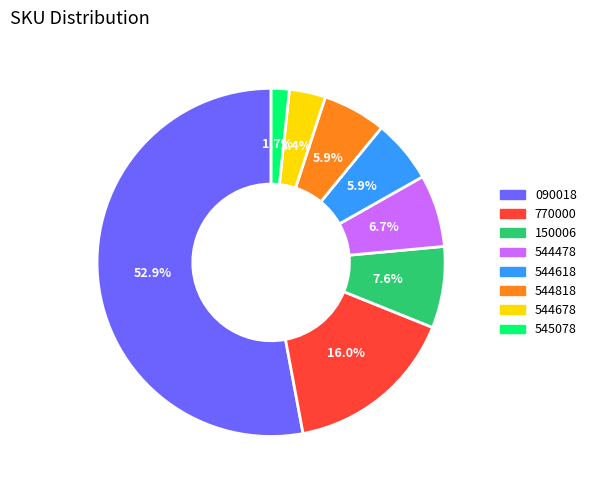

What is the largest slice in the pie chart?

090018